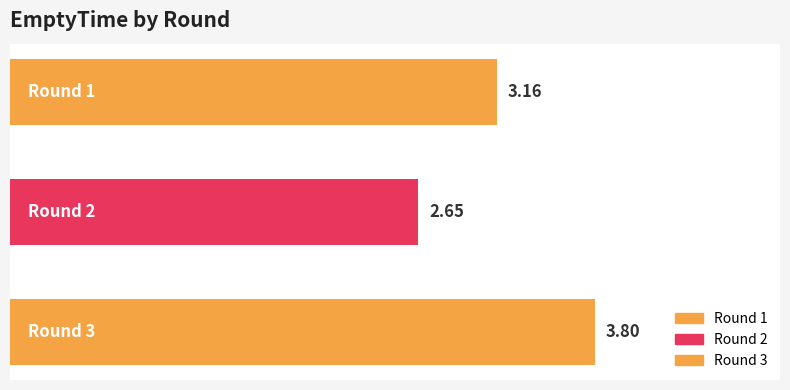

What is the greatest value displayed?

3.8